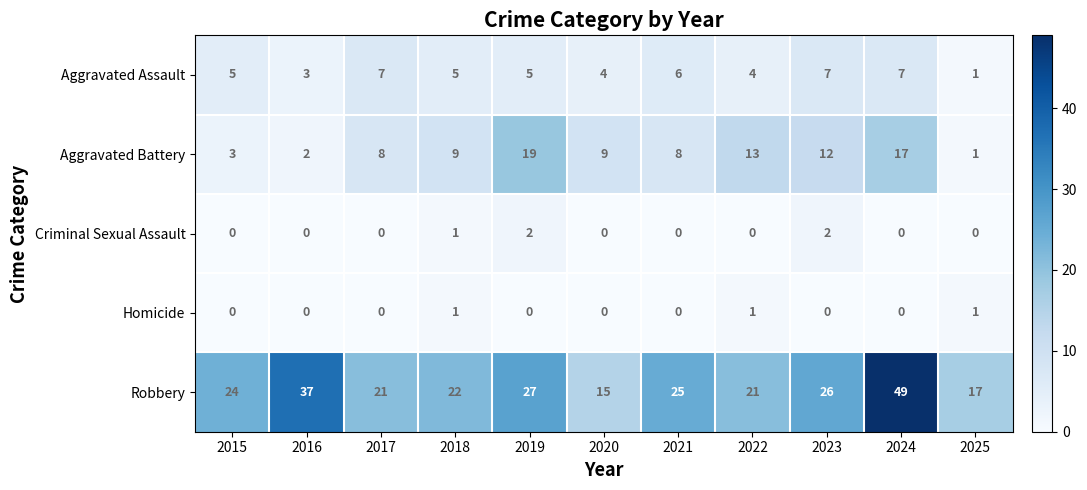

List the series in order of their peak value, highest first.

Robbery, Aggravated Battery, Aggravated Assault, Criminal Sexual Assault, Homicide